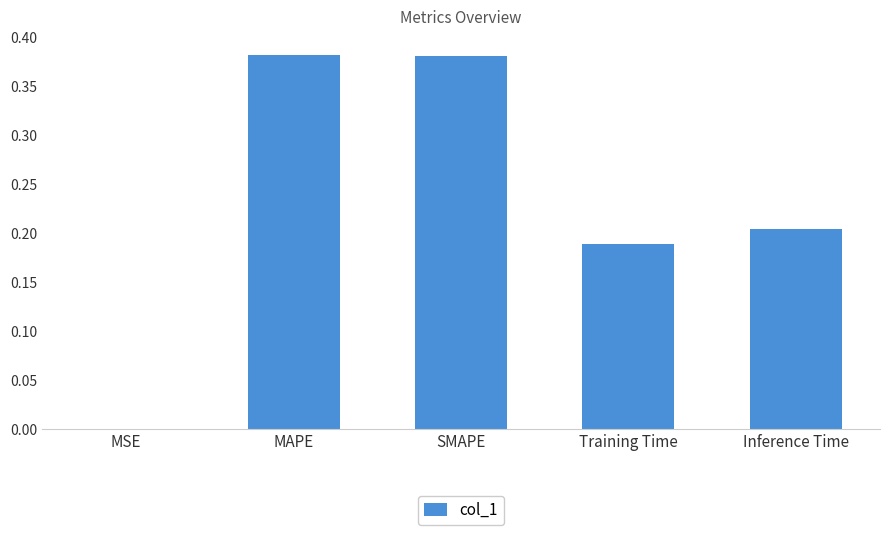

Between MSE and Training Time, which is larger?

Training Time